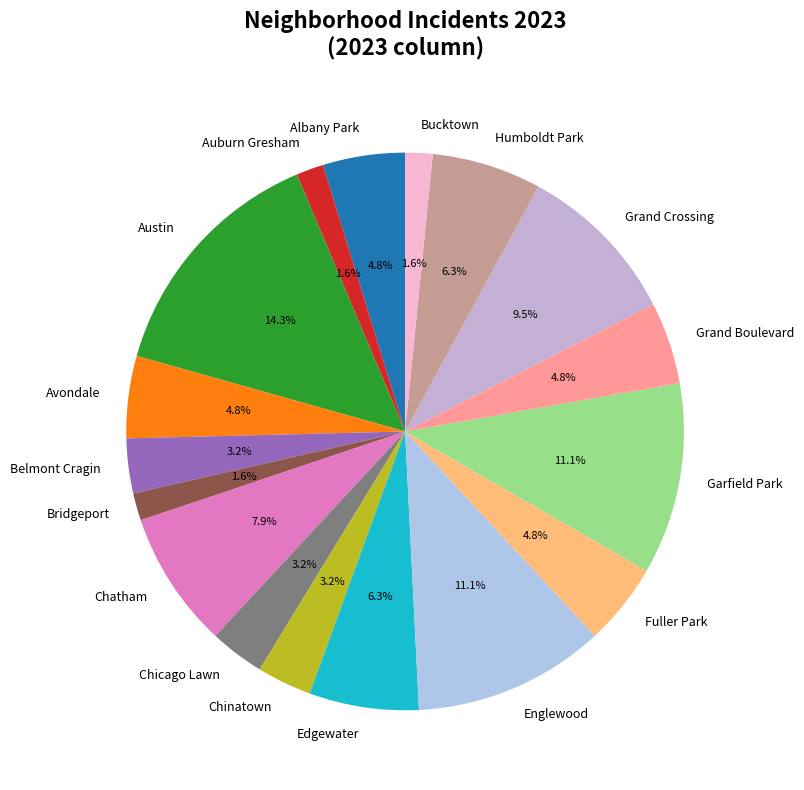

What is the ratio of the value at Fuller Park to the value at Avondale?

1.0